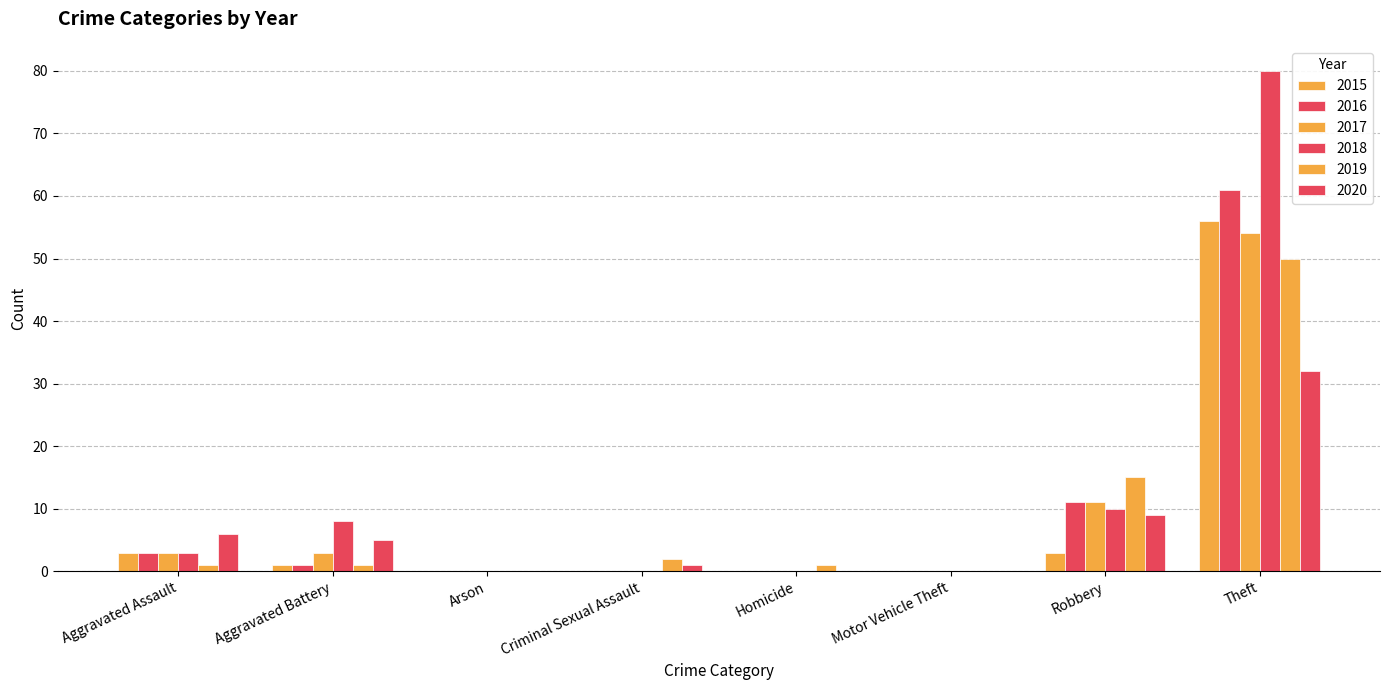

How many data points does each series have?

8